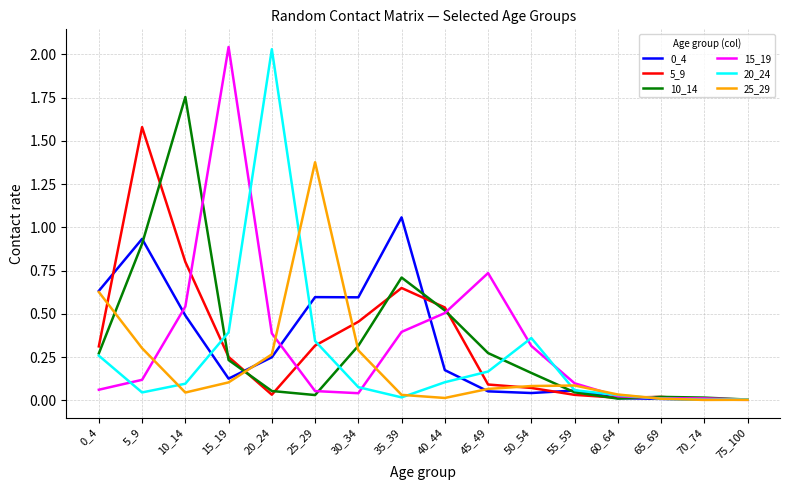

Where is 15_19 nearest to the value 1?

45_49